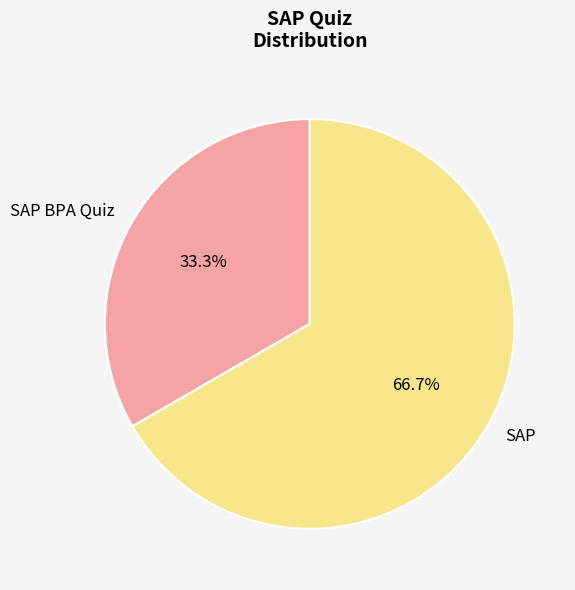

To the nearest percent, what is the difference between the SAP and SAP BPA Quiz slice percentages?

33%